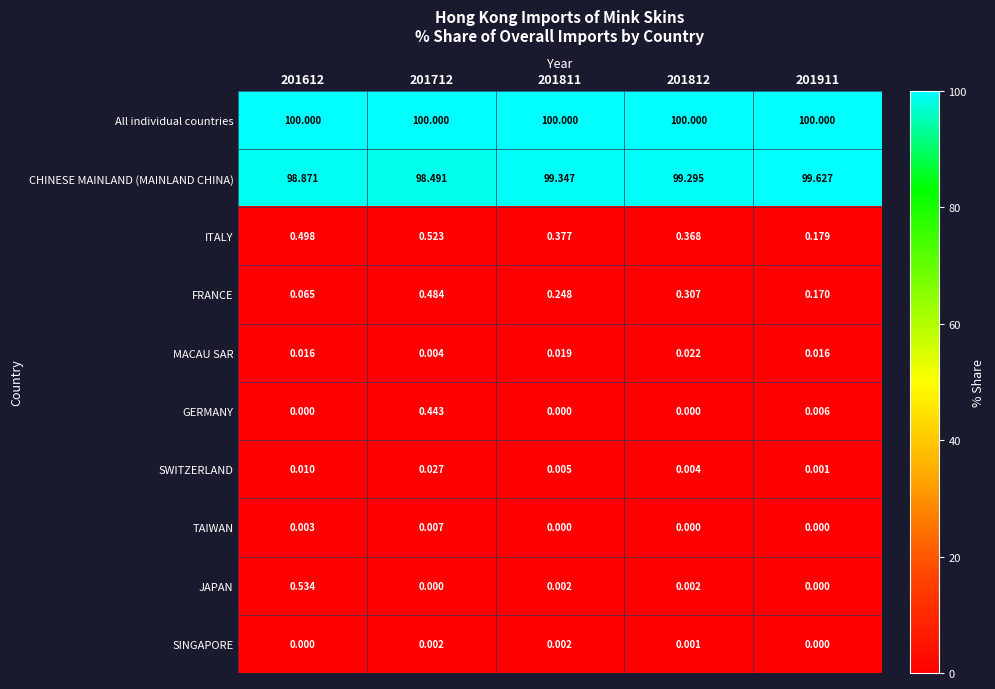

Rank the series by their maximum value, from highest to lowest.

All individual countries, CHINESE MAINLAND (MAINLAND CHINA), JAPAN, ITALY, FRANCE, GERMANY, SWITZERLAND, MACAU SAR, TAIWAN, SINGAPORE